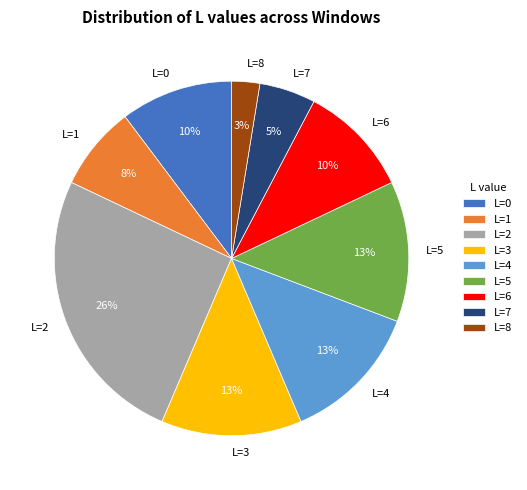

Does any single category account for the majority?

No